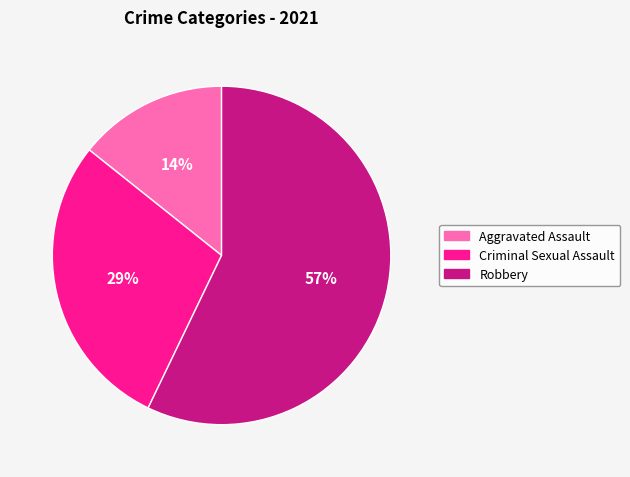

Does any single category account for the majority?

Yes